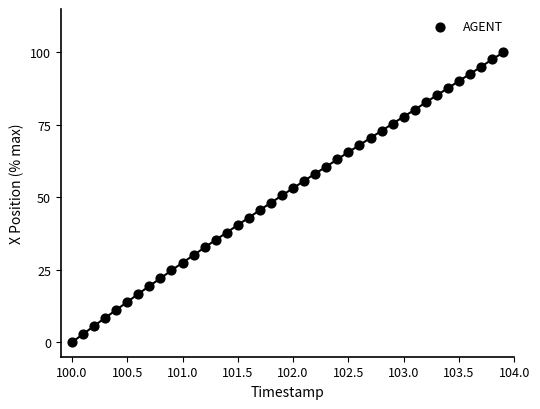

What is the range of Y values (max minus min)?

100.0